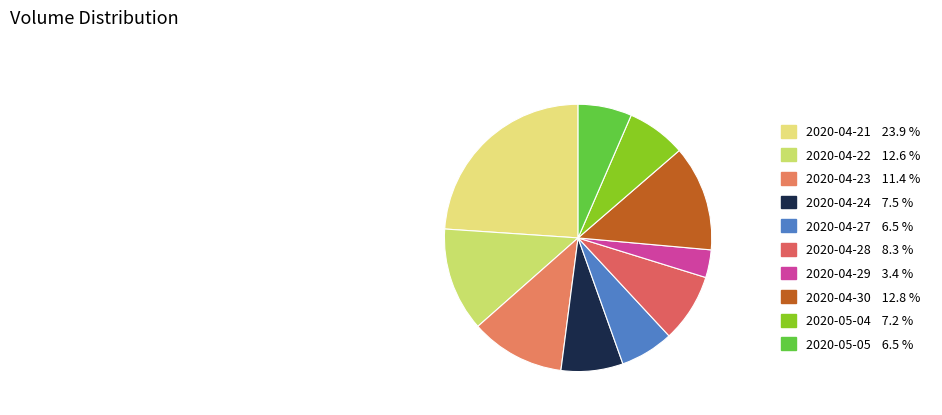

Is the sum of 2020-04-21 and 2020-05-04 greater than half?

No